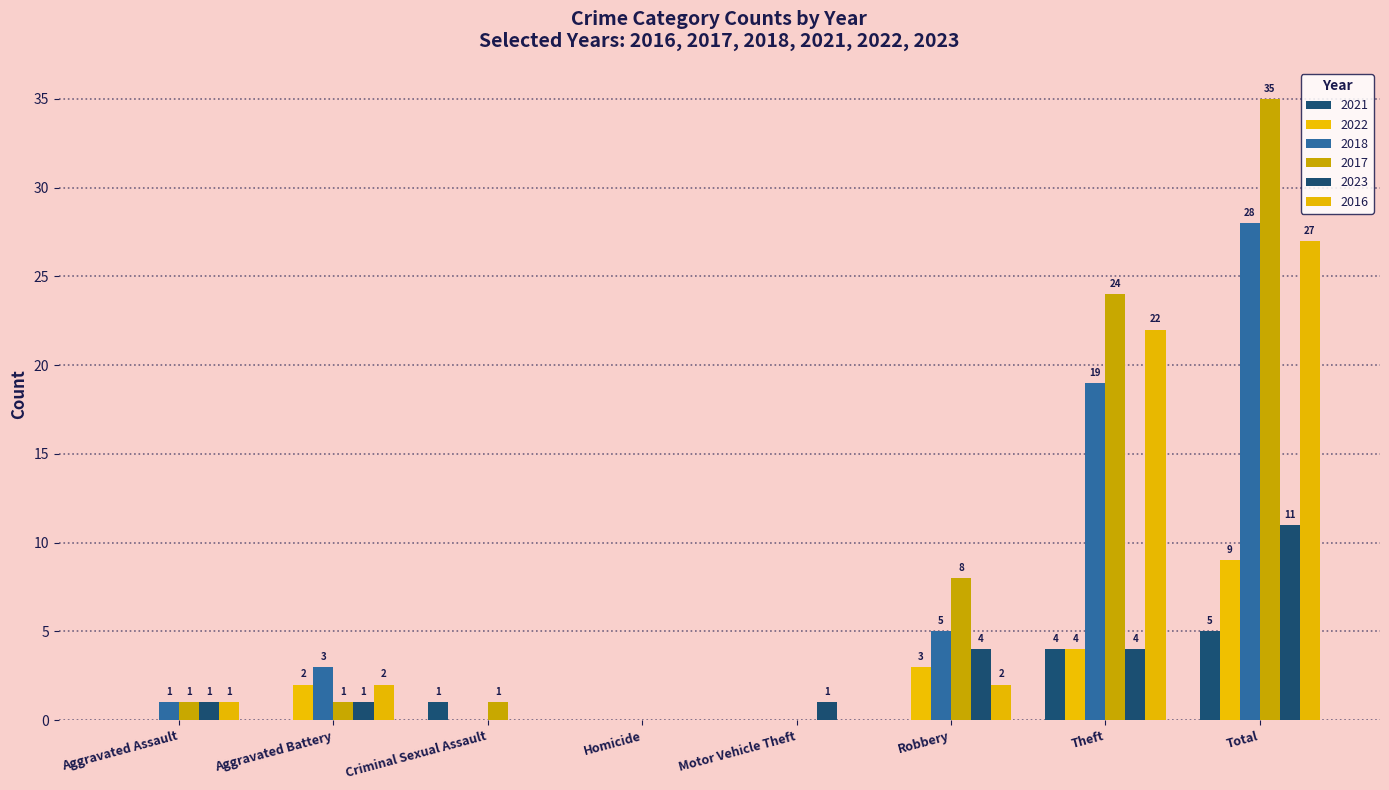

What is the highest value of the 2021 series?

5